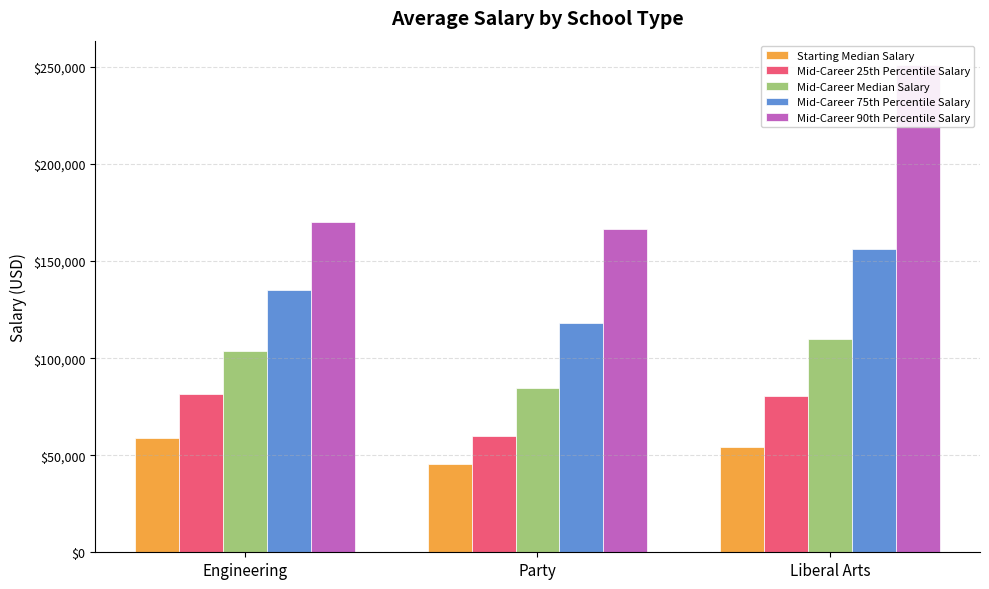

Which has a higher value, Liberal Arts or Engineering?

Engineering